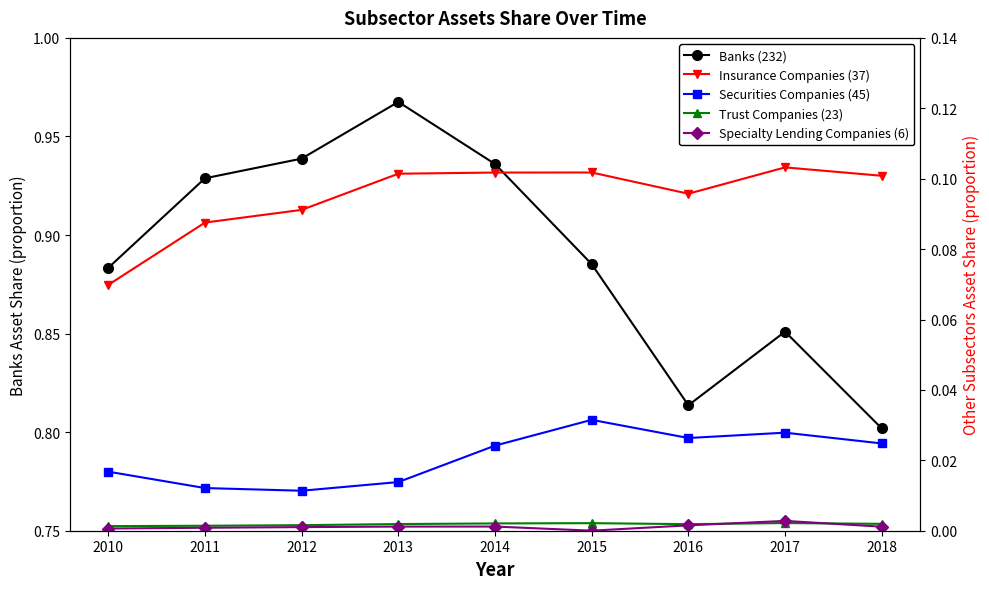

True or false: Specialty Lending Companies (6) and Insurance Companies (37) cross at least once.

False